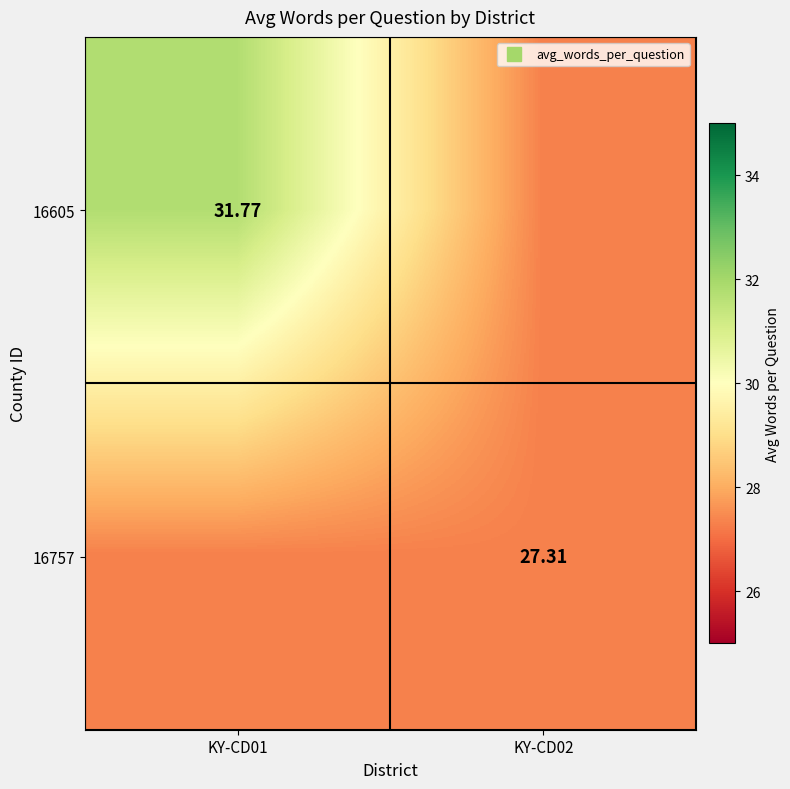

Which label corresponds to the smallest value in the chart?

KY-CD02